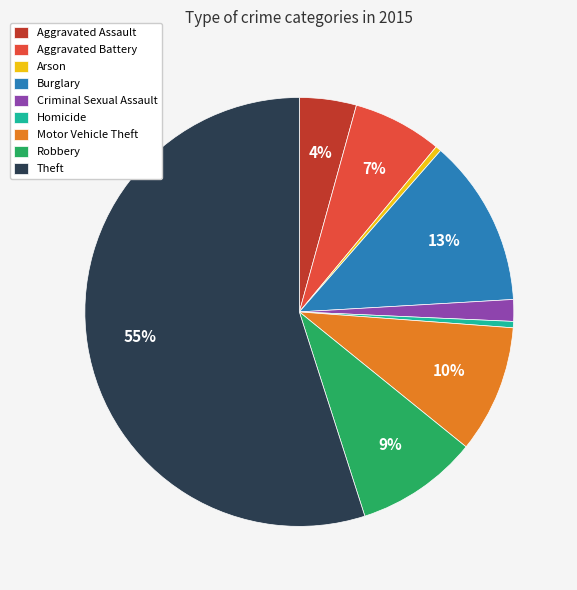

Which slice is the largest?

Theft